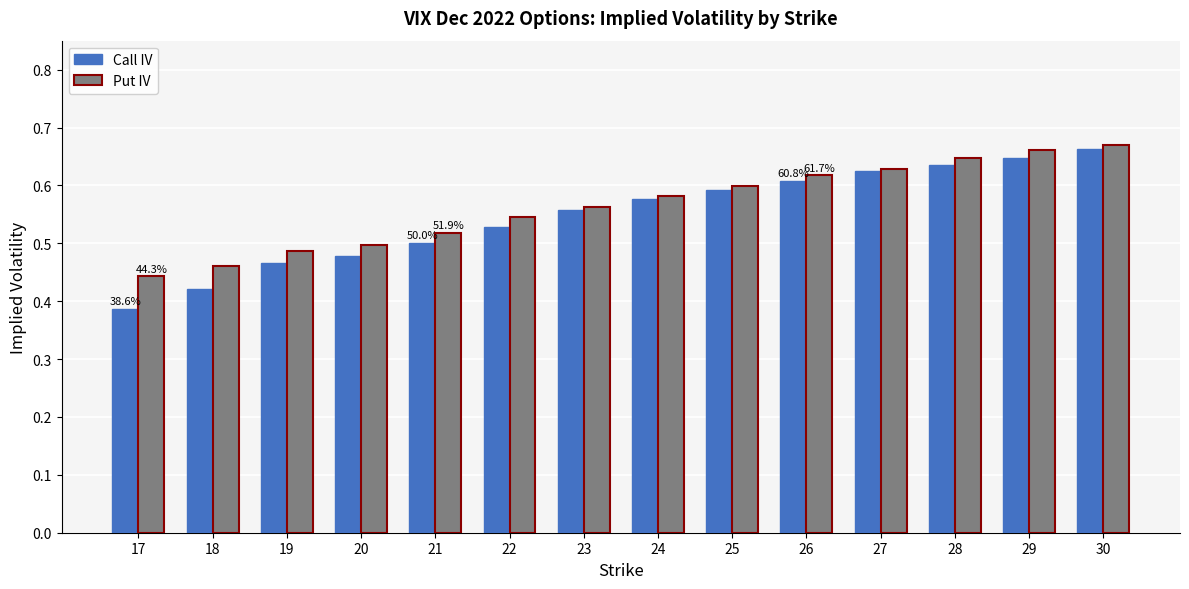

At which label does Call IV reach its minimum?

17